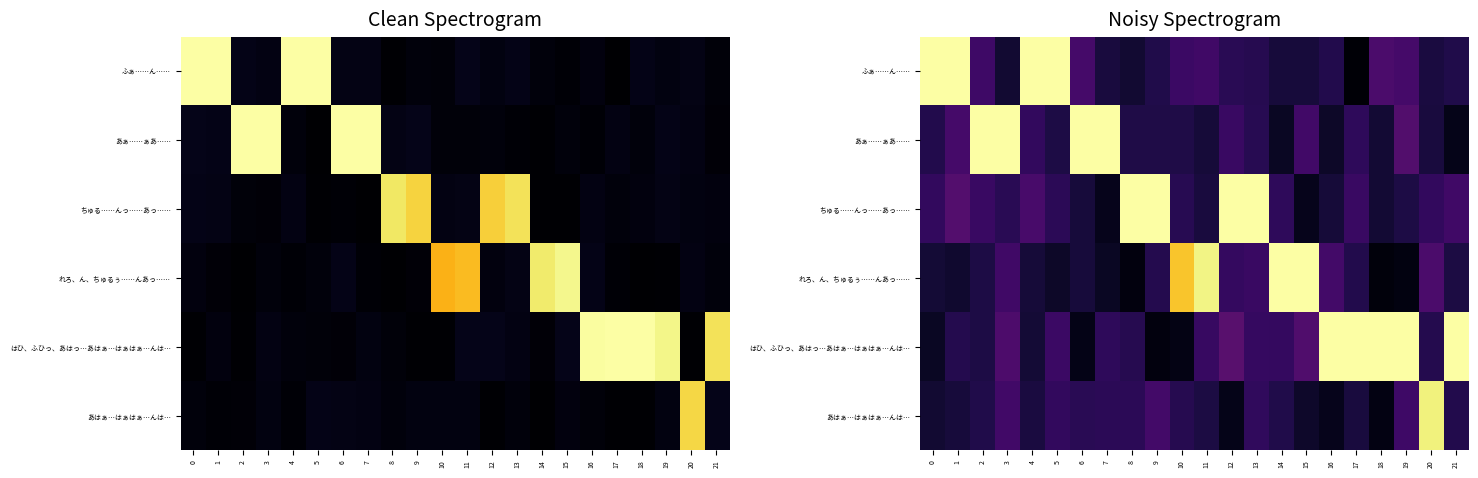

What is the difference between the second highest and second lowest values in the はひ、ふひっ、あはっ…あはぁ…はぁはぁ…んは… series?

1.0